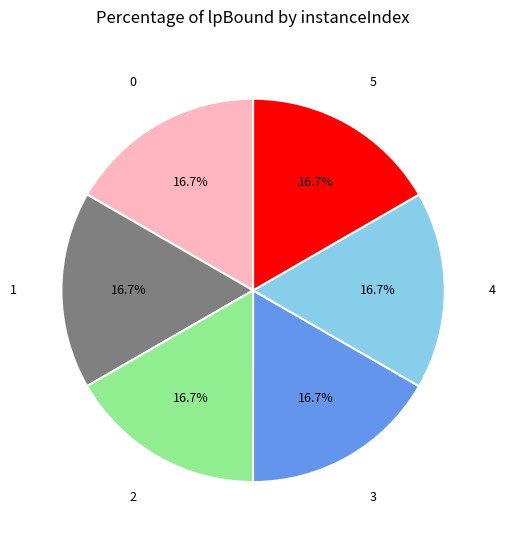

Does any single category account for the majority?

No